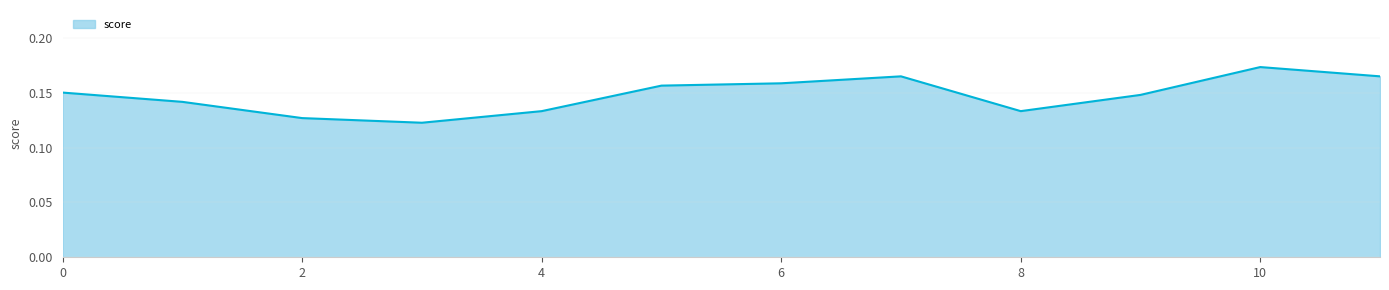

How many lines are shown in the chart?

1